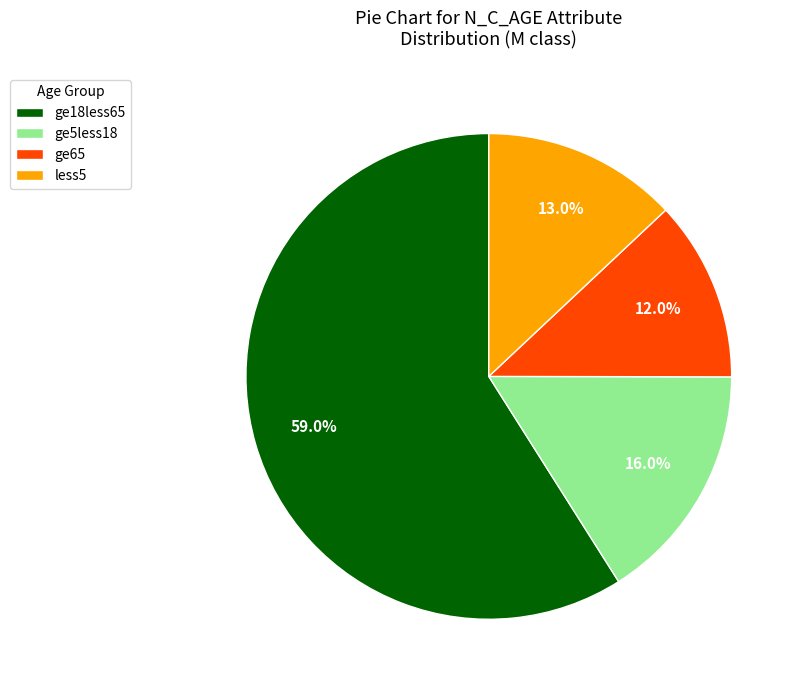

Does ge18less65 account for over 50% of the chart?

Yes